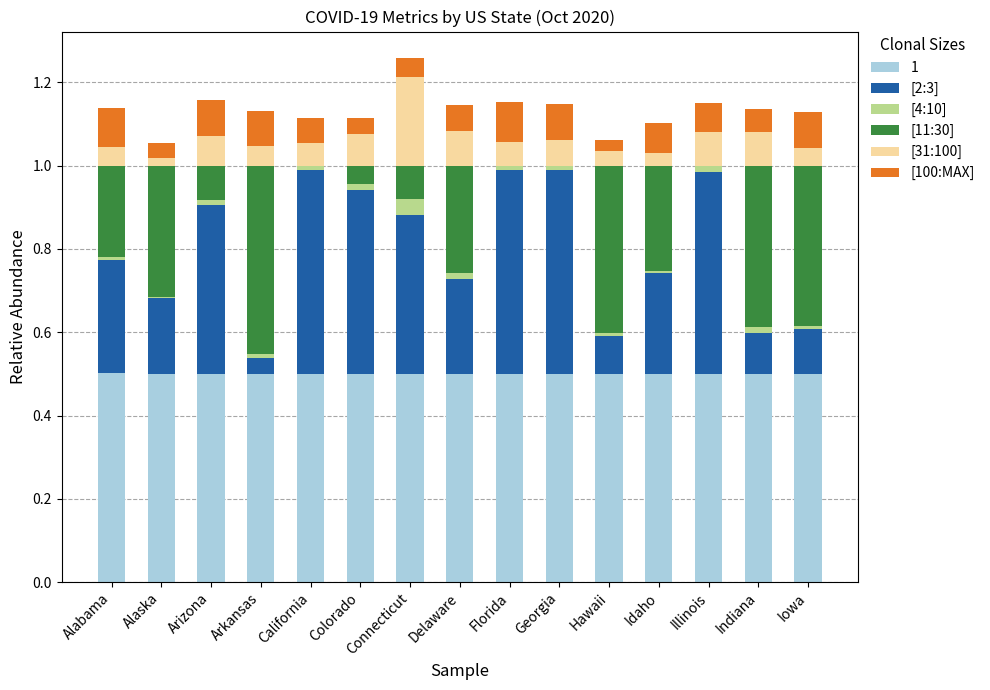

True or false: 1 has a value of 0.7 at Delaware.

False